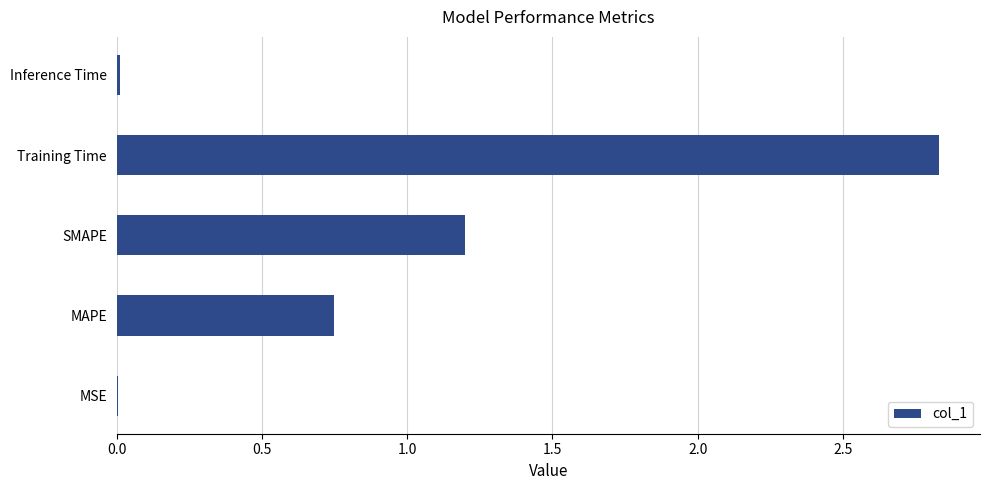

What is the sum of all values?

4.8